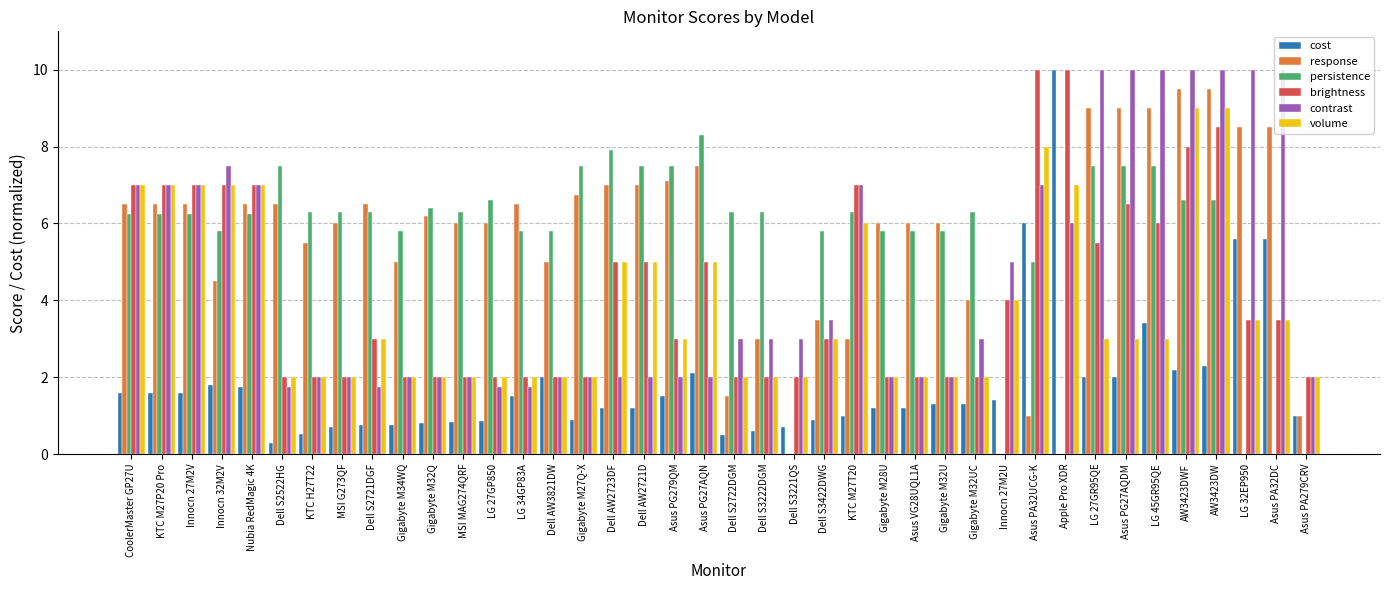

Are the bars horizontal?

No